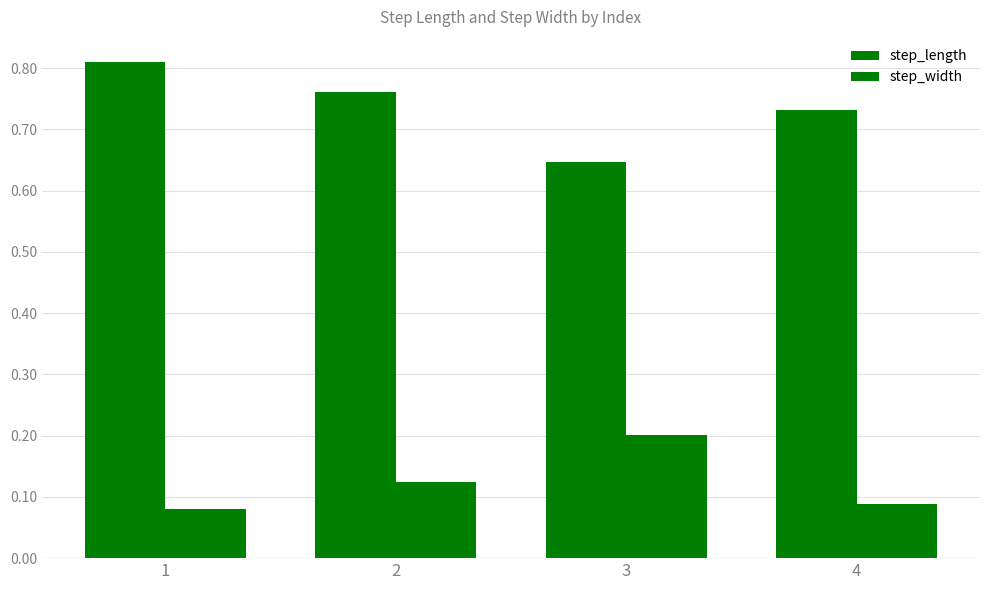

Read the step_length value at 3.

0.6